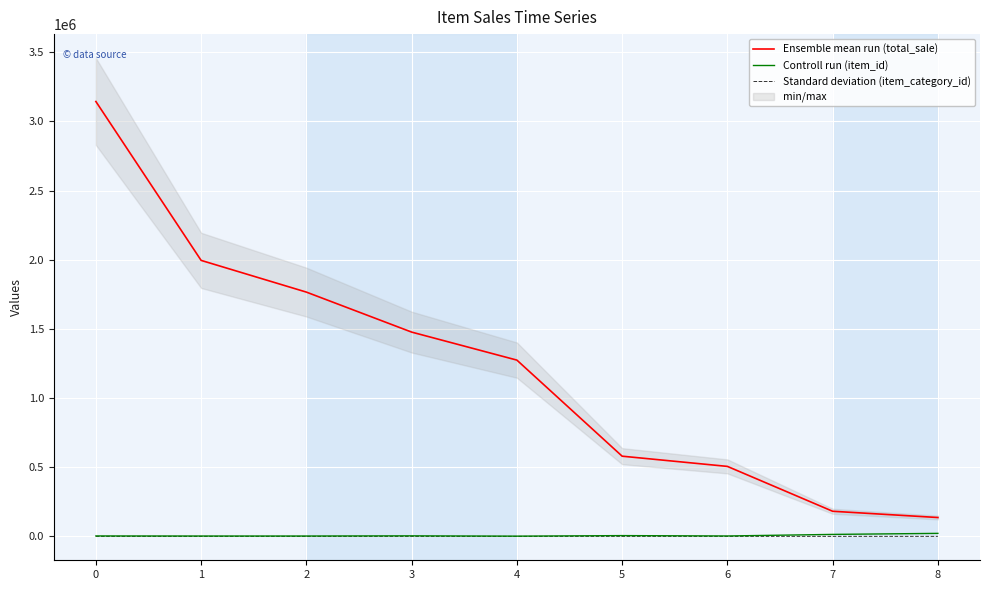

True or false: Standard deviation (item_category_id) and Controll run (item_id) cross at least once.

False